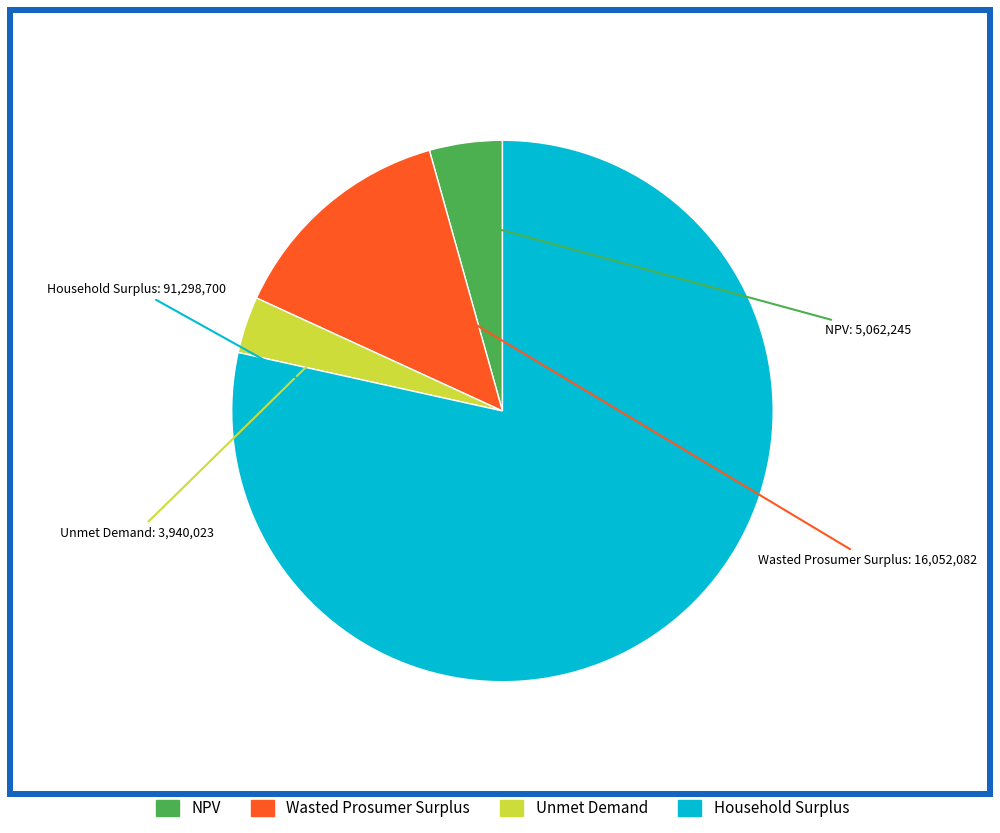

Rank the categories by value from highest to lowest.

Household Surplus, Wasted Prosumer Surplus, NPV, Unmet Demand